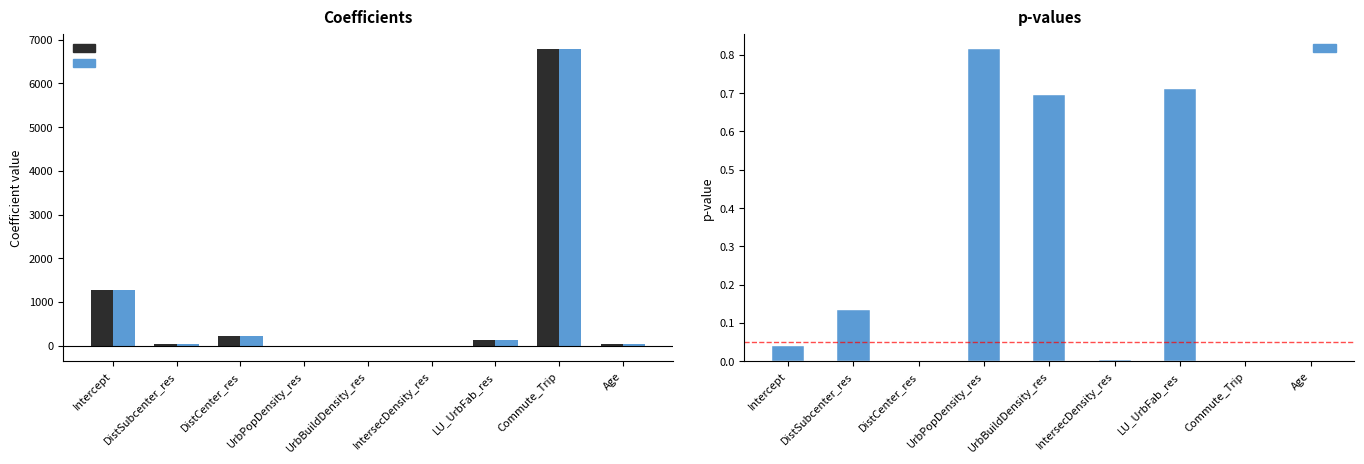

Does the chart contain any negative values?

Yes